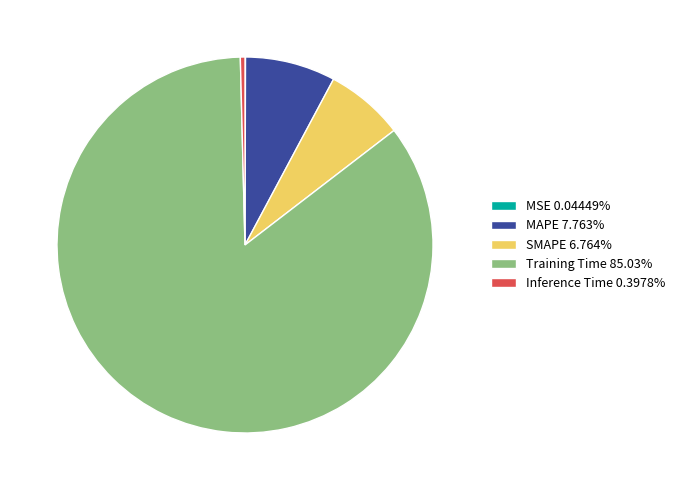

Is the sum of MAPE 7.763% and Training Time 85.03% greater than half?

Yes